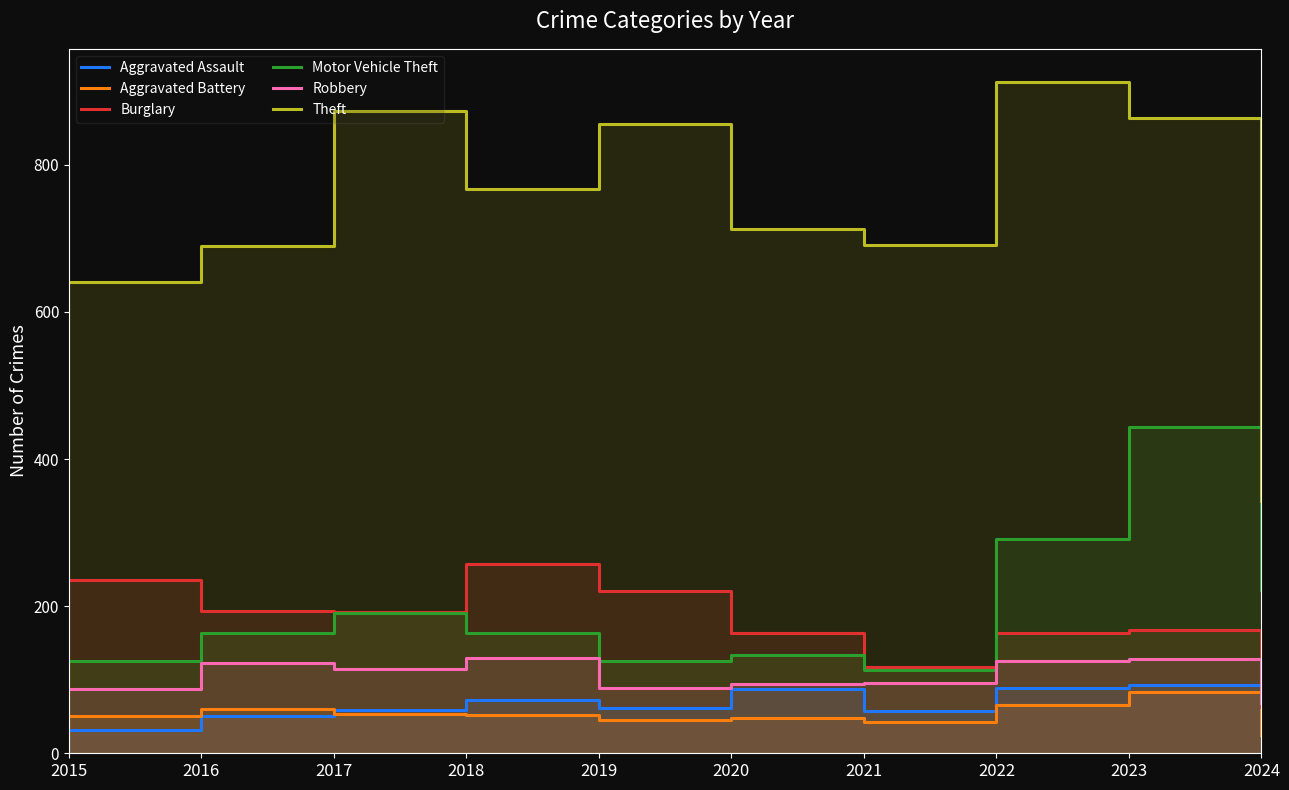

Which series has the widest spread of values?

Theft